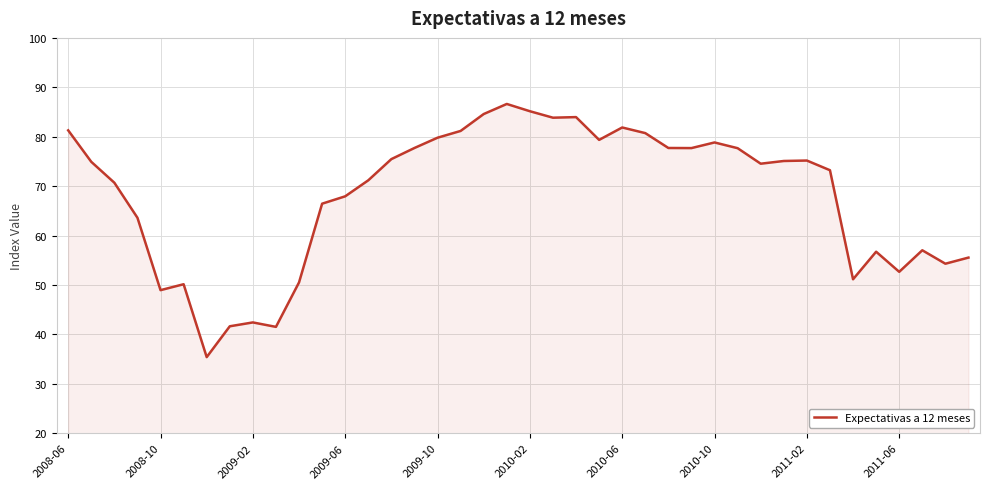

What is the difference between the maximum and minimum values?

51.2